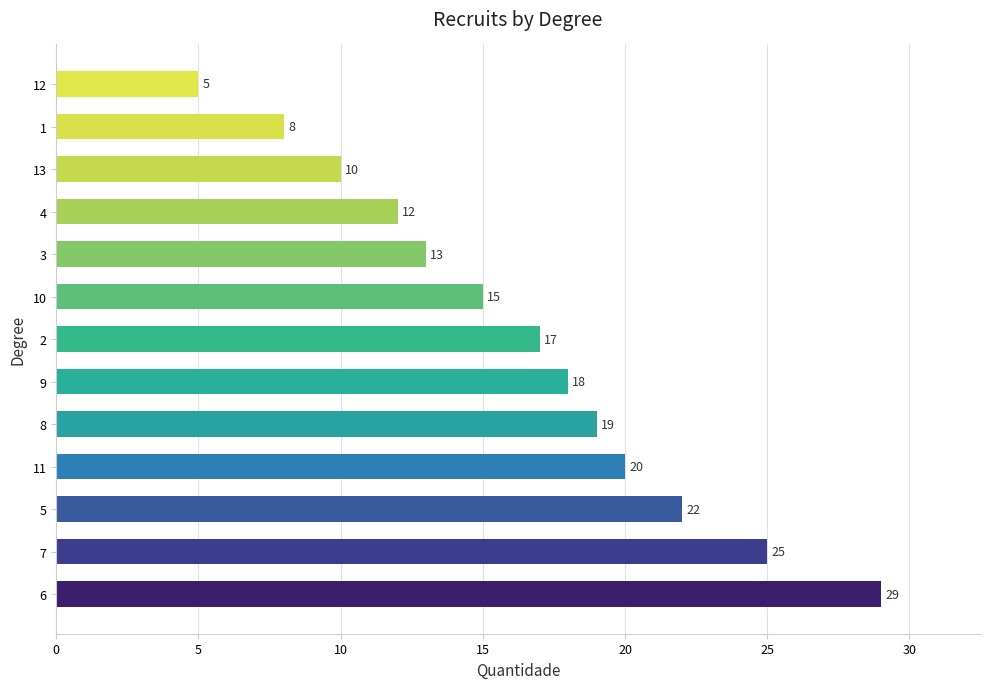

True or false: the data shows 44 at 5.

False